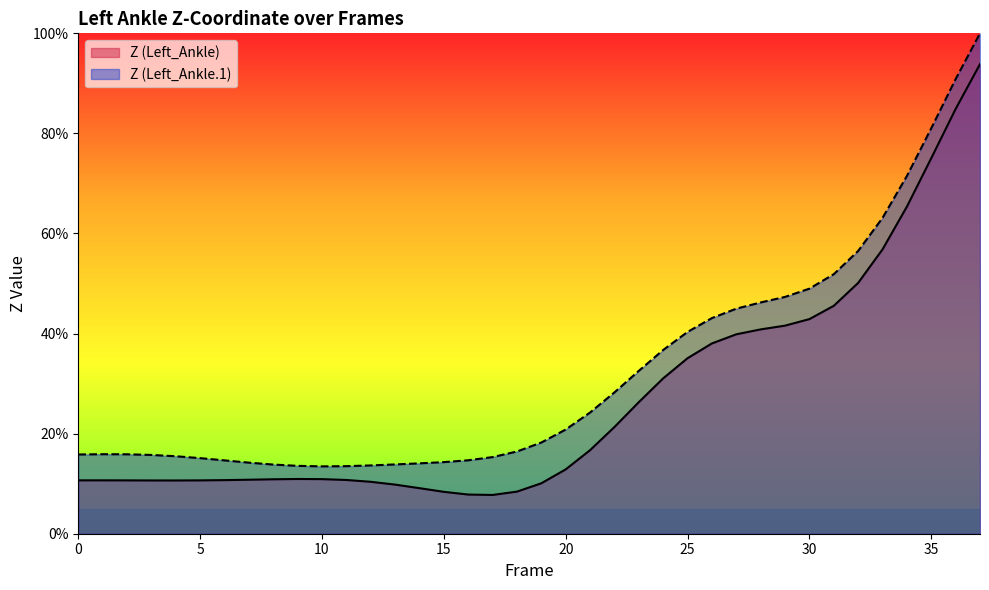

What is the difference between the highest and lowest values at 18?

8.0